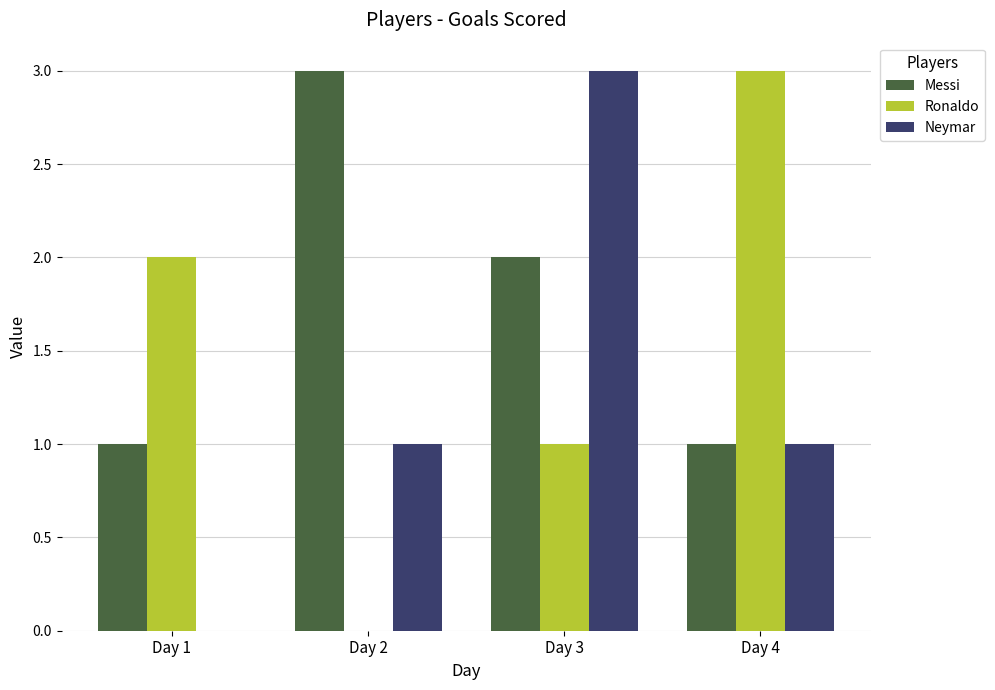

Are the bars horizontal?

No